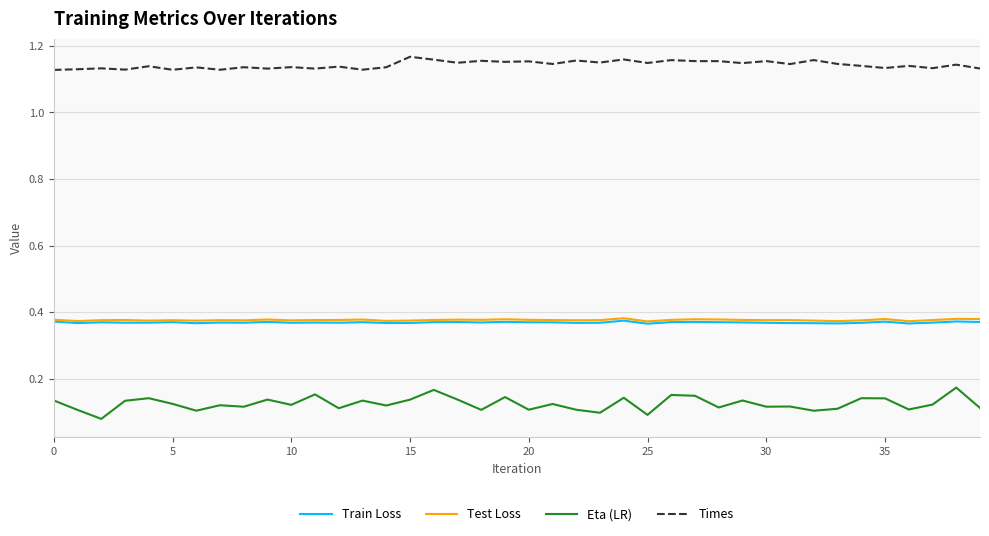

Which series has the widest spread of values?

Eta (LR)